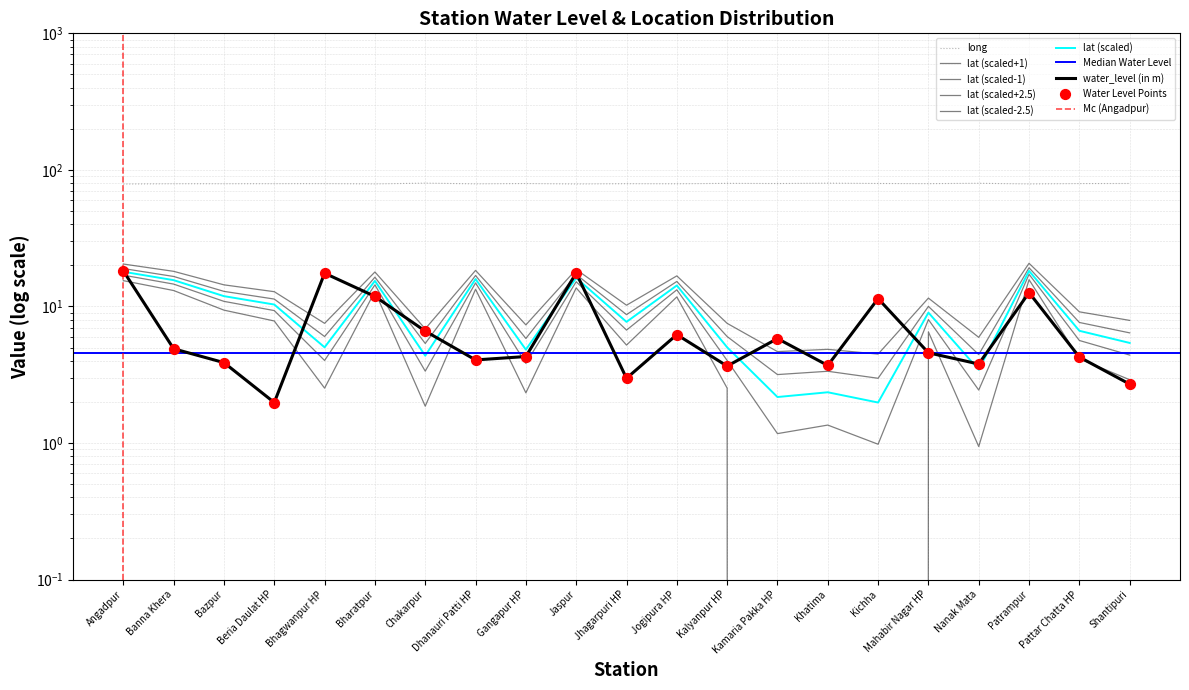

At how many categories does at least one series exceed 13?

21